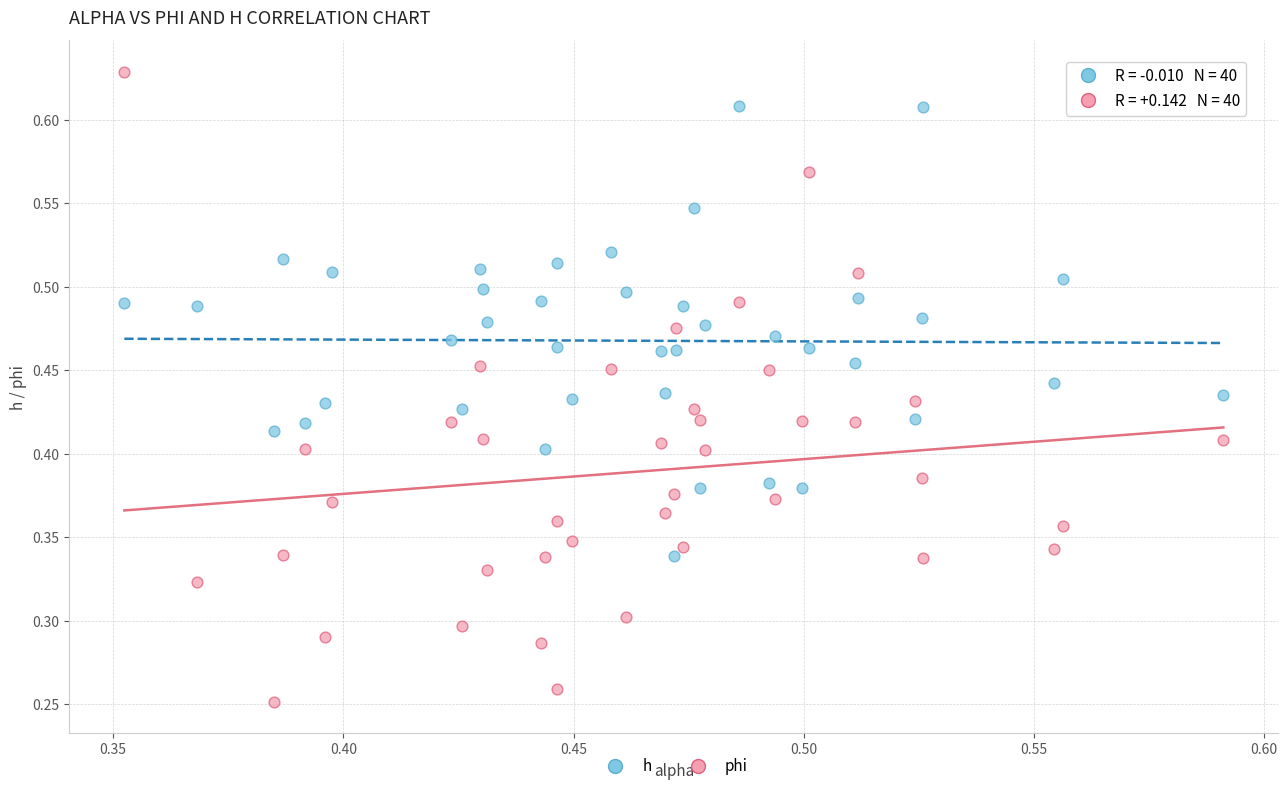

Which series reaches the maximum Y coordinate?

phi